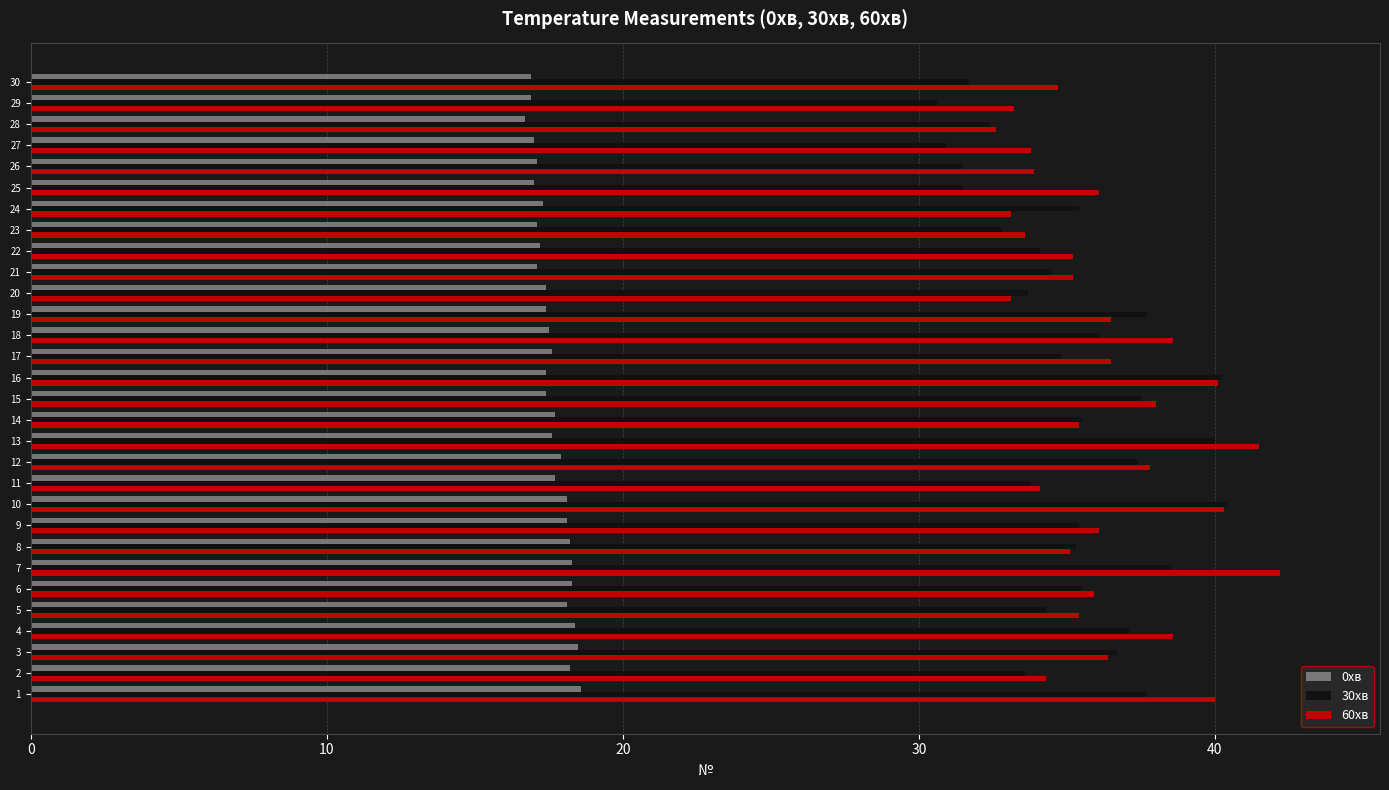

What are all the series names shown in the legend?

0хв, 30хв, 60хв